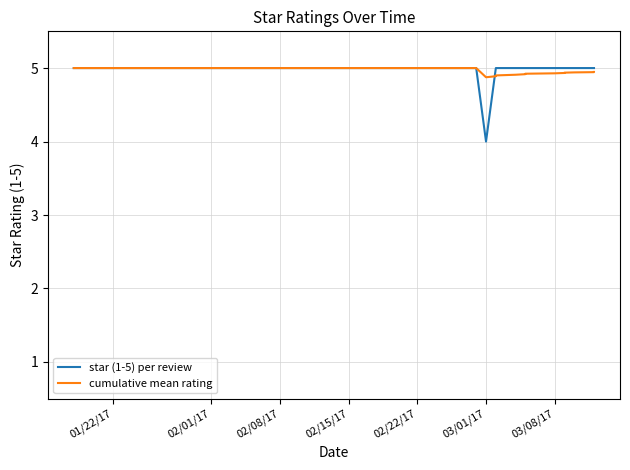

The value of cumulative mean rating at 11 is 2.6. True or false?

False